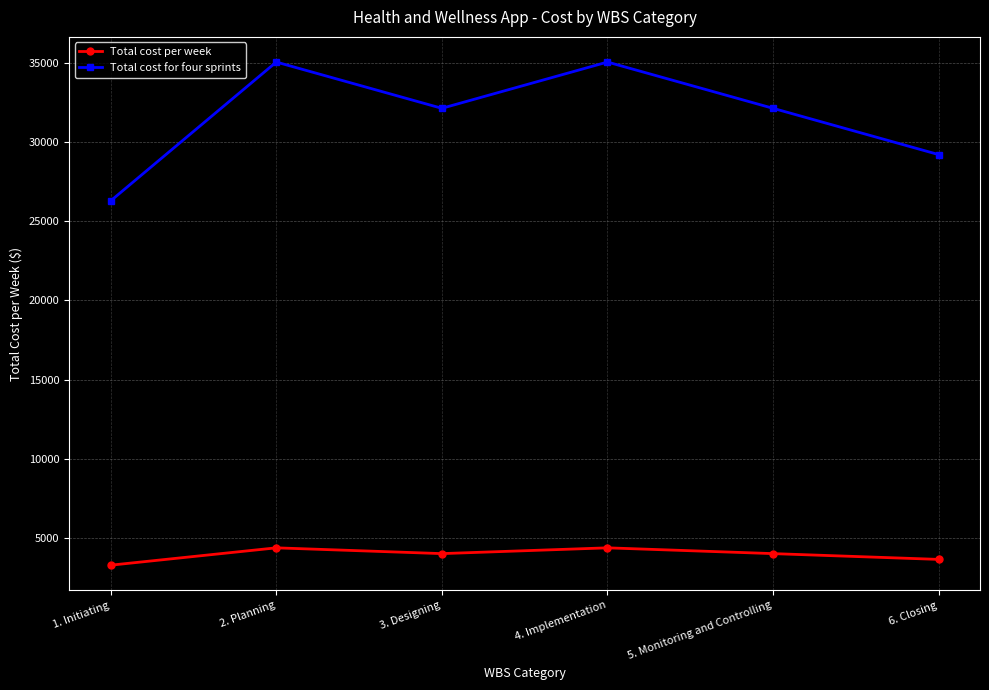

List the series in order of their overall mean, highest first.

Total cost for four sprints, Total cost per week